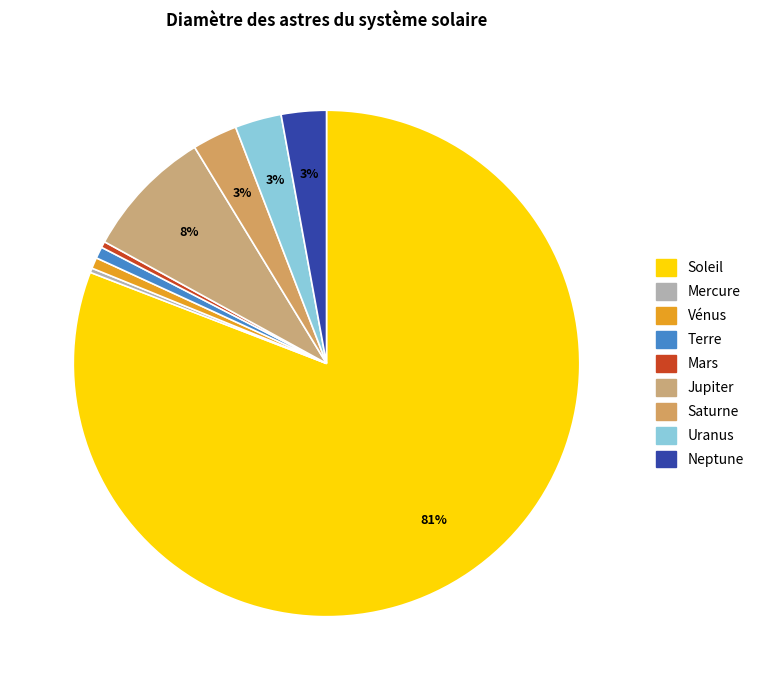

True or false: Jupiter accounts for 1% of the total.

False